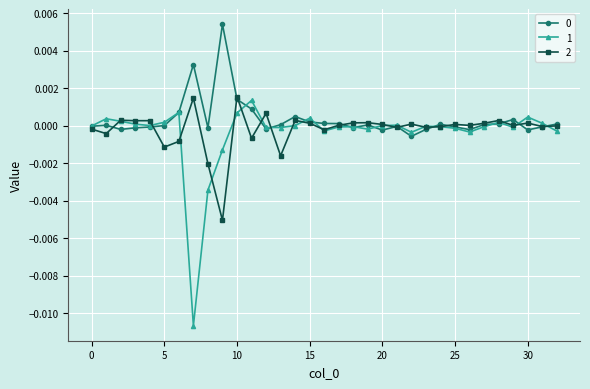

True or false: 2 has more than 2 interior local peaks.

True